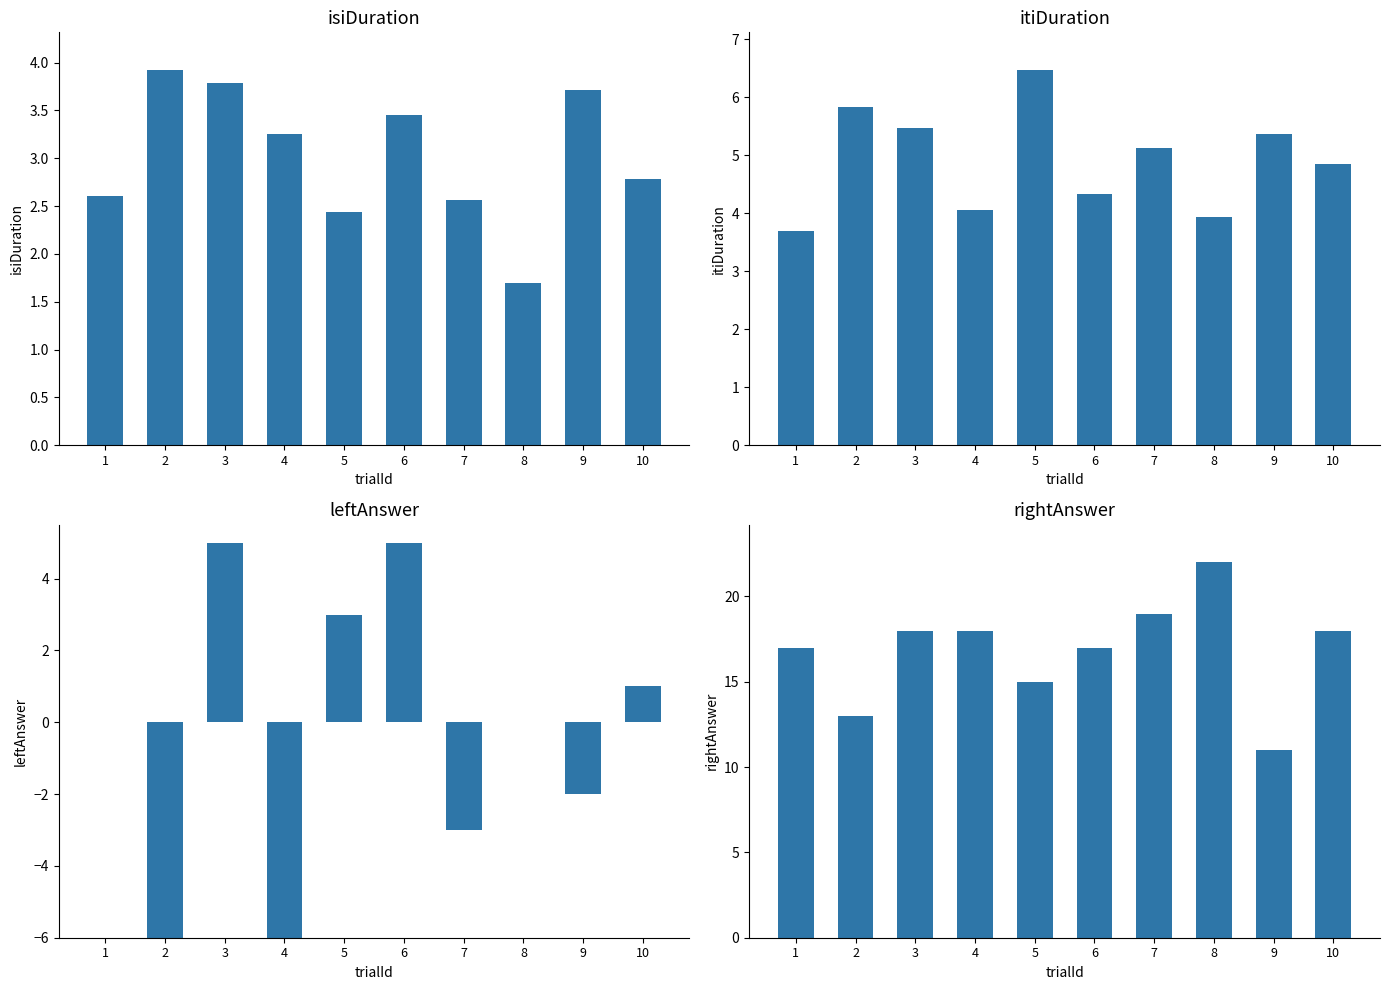

What is the sum of the isiDuration values at 1 and 10?

5.4